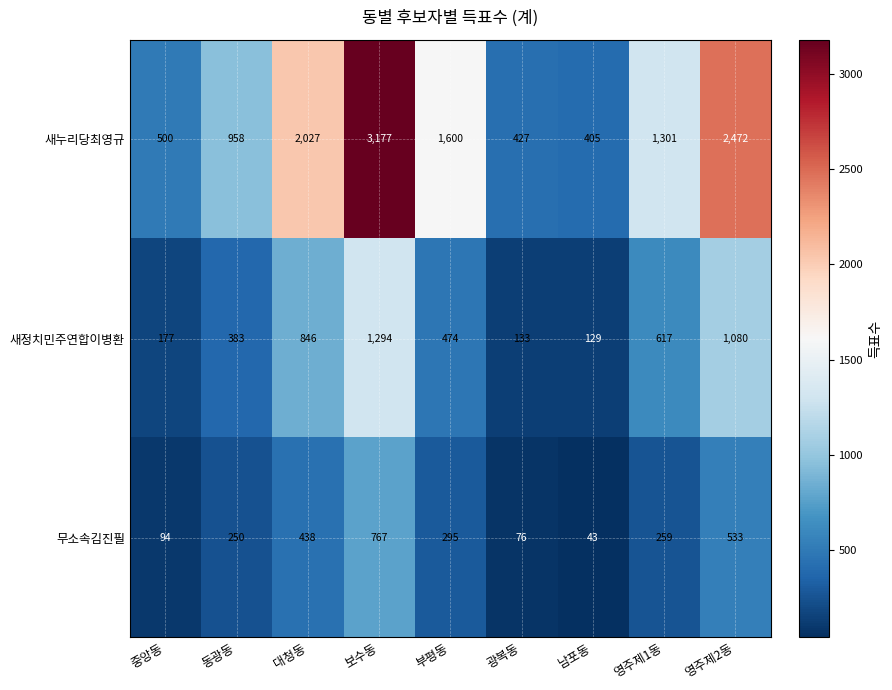

Reading right to left, transcribe all the data shown in this chart.

새누리당최영규: 영주제2동=2472	영주제1동=1301	남포동=405	광복동=427	부평동=1600	보수동=3177	대청동=2027	동광동=958	중앙동=500
새정치민주연합이병환: 영주제2동=1080	영주제1동=617	남포동=129	광복동=133	부평동=474	보수동=1294	대청동=846	동광동=383	중앙동=177
무소속김진필: 영주제2동=533	영주제1동=259	남포동=43	광복동=76	부평동=295	보수동=767	대청동=438	동광동=250	중앙동=94